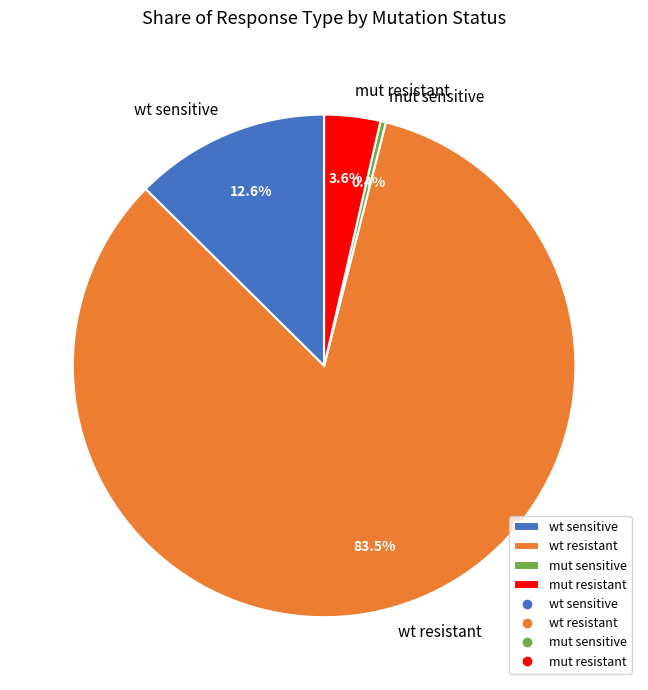

Is there any slice that represents more than half of the pie?

Yes